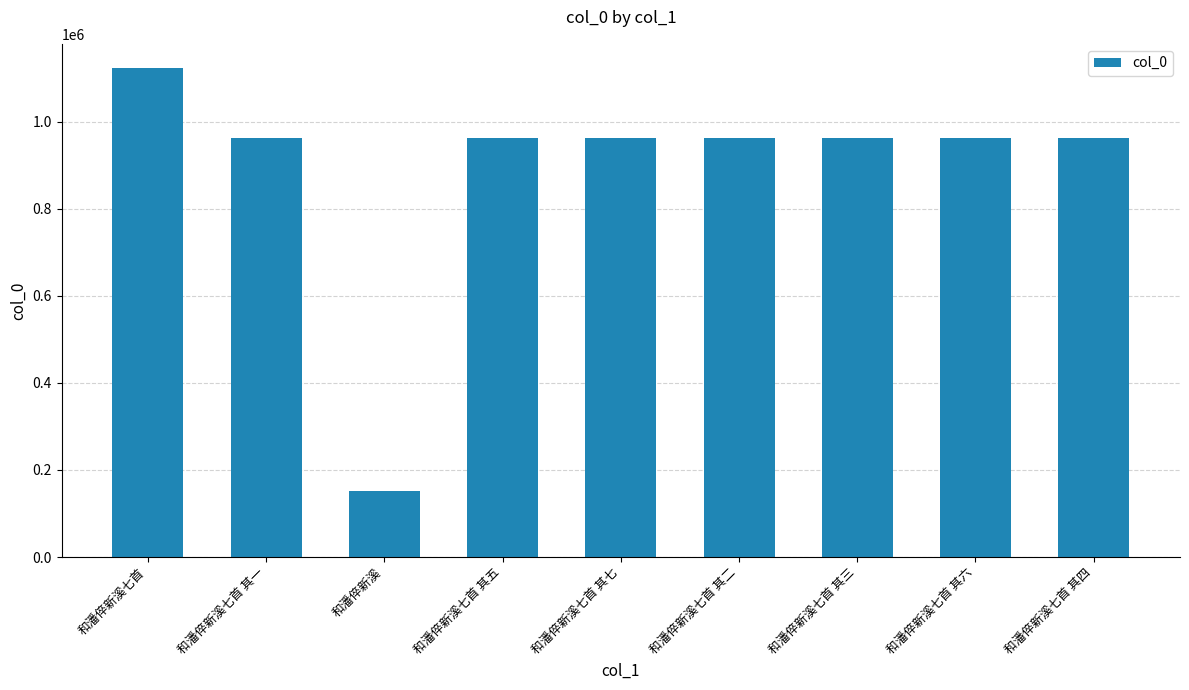

Is it true that the value at 和潘倅新溪七首 其一 is 961432?

True